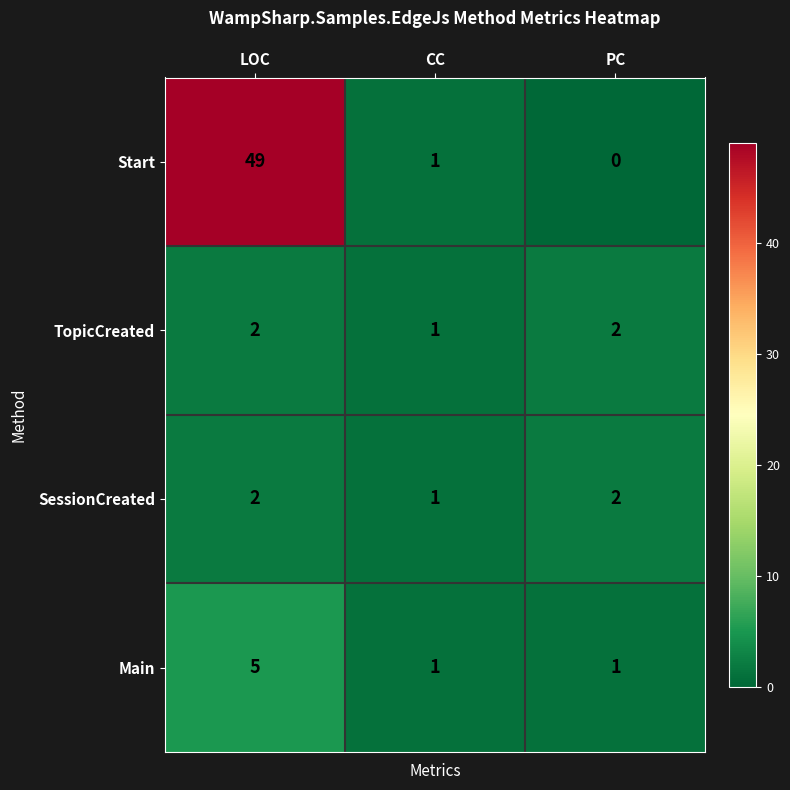

Between LOC and PC, which series saw the biggest shift?

Start